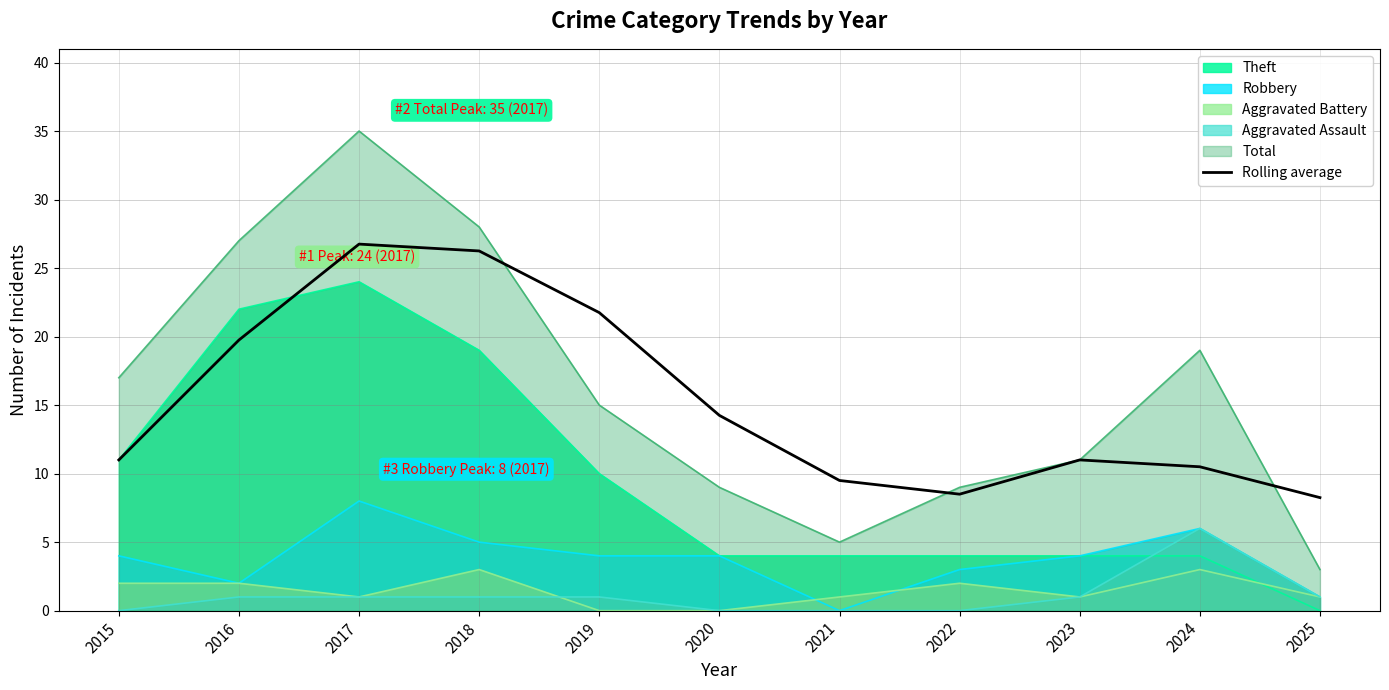

List the labels in order of value, smallest first.

2025, 2022, 2021, 2024, 2015, 2023, 2020, 2016, 2019, 2018, 2017